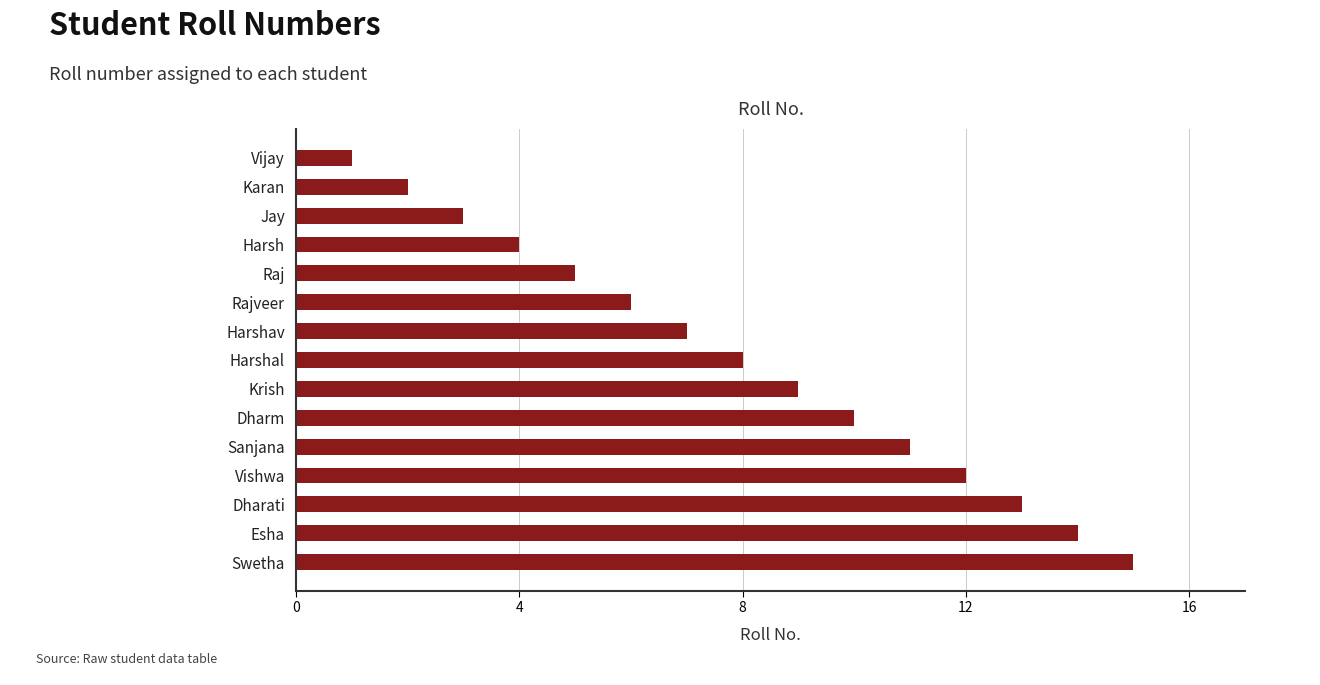

The value at Vishwa is 16. True or false?

False